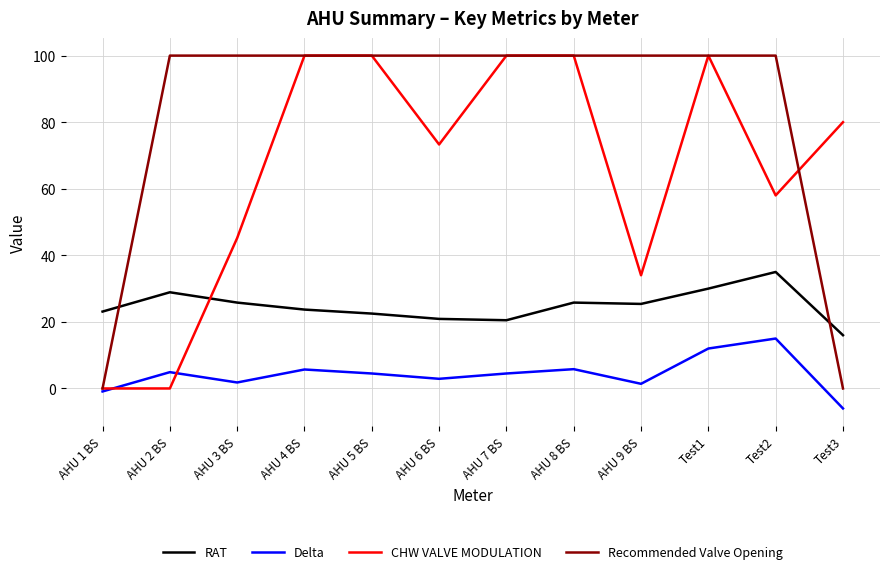

At which category does the chart reach its minimum across all series?

Test3